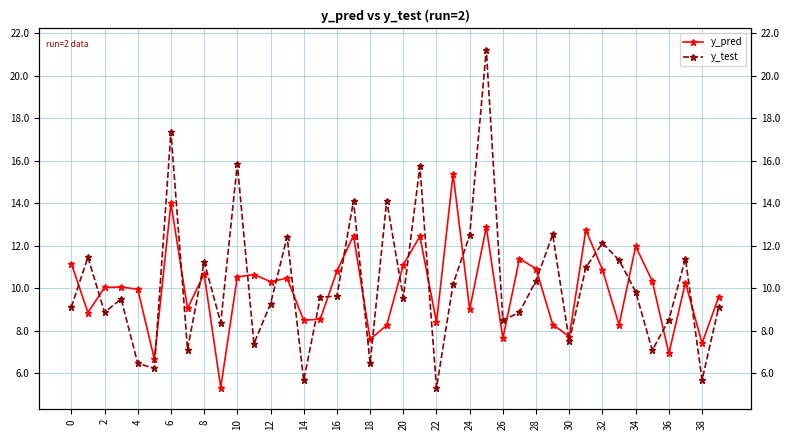

What is the difference between the highest and lowest values at 22?

3.3